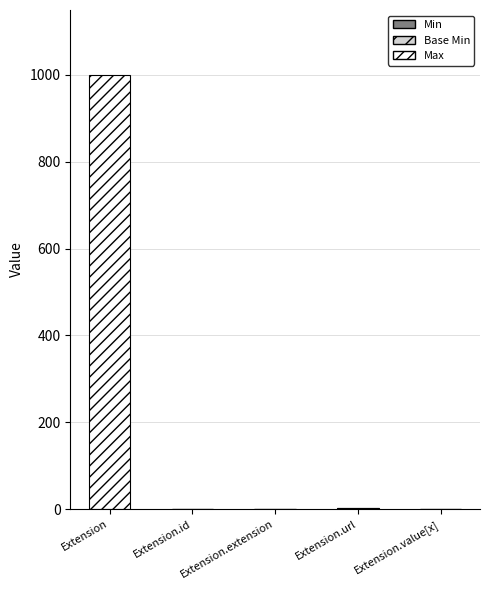

At which category is the sum across all series the highest?

Extension